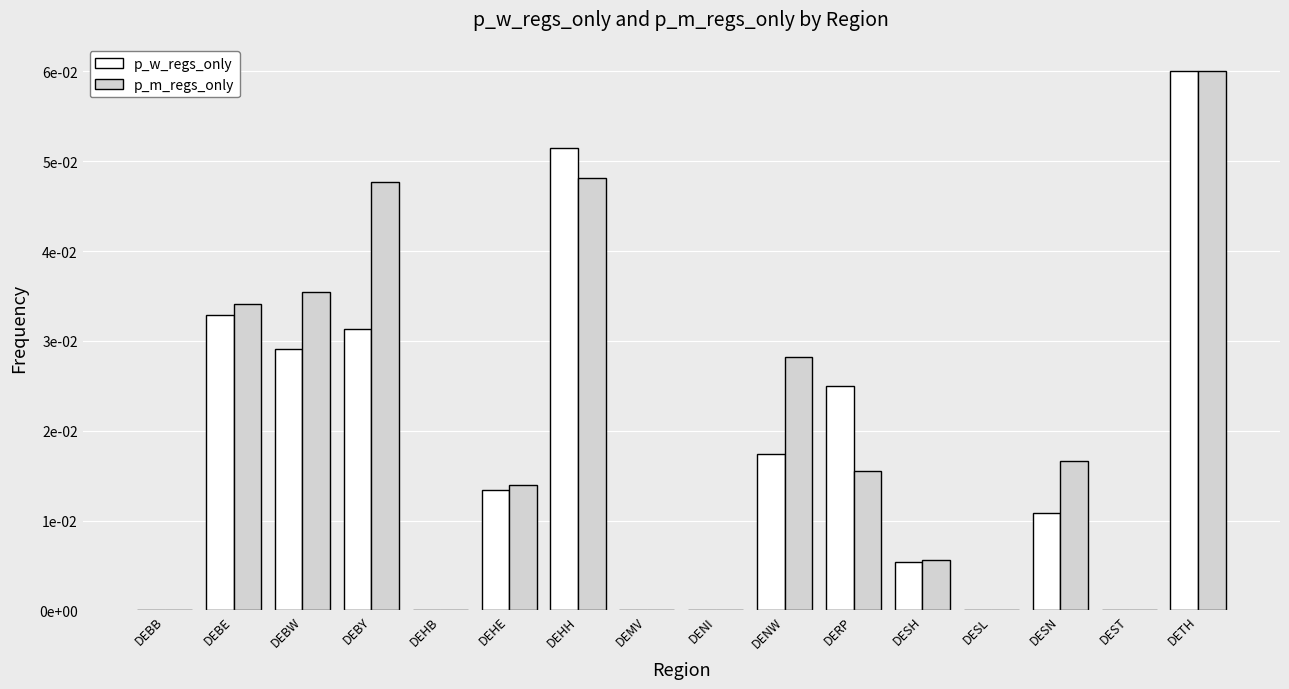

Are the bars grouped side by side (vs. stacked)?

Yes